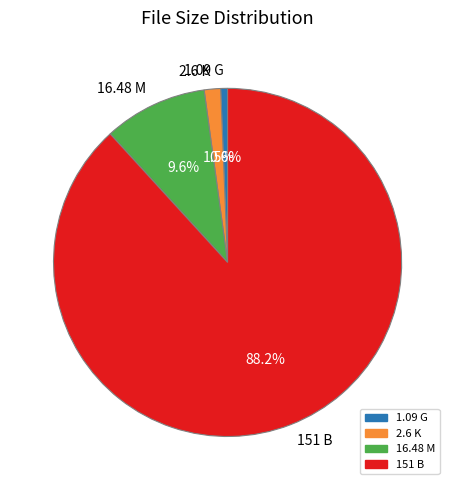

Do 151 B and 2.6 K together represent more than half of the pie?

Yes